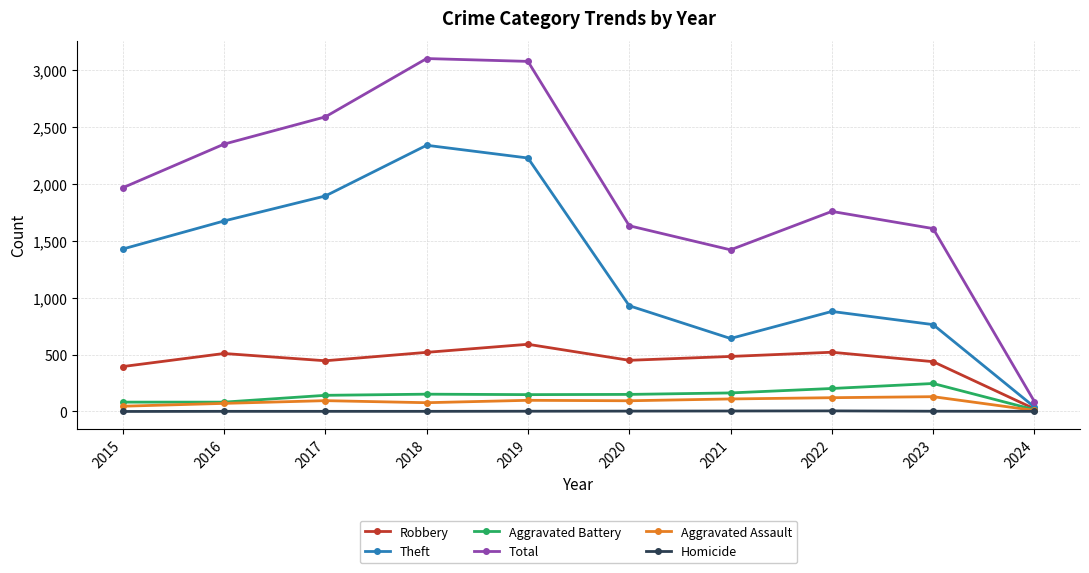

Is the value of Homicide at 2020 greater than the value of Aggravated Battery at 2015?

No